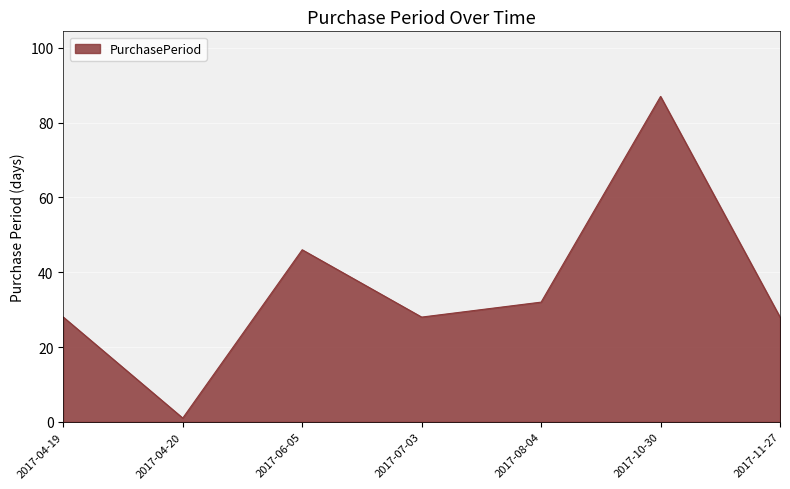

Reading left to right, transcribe all the data shown in this chart.

28	1	46	28	32	87	28